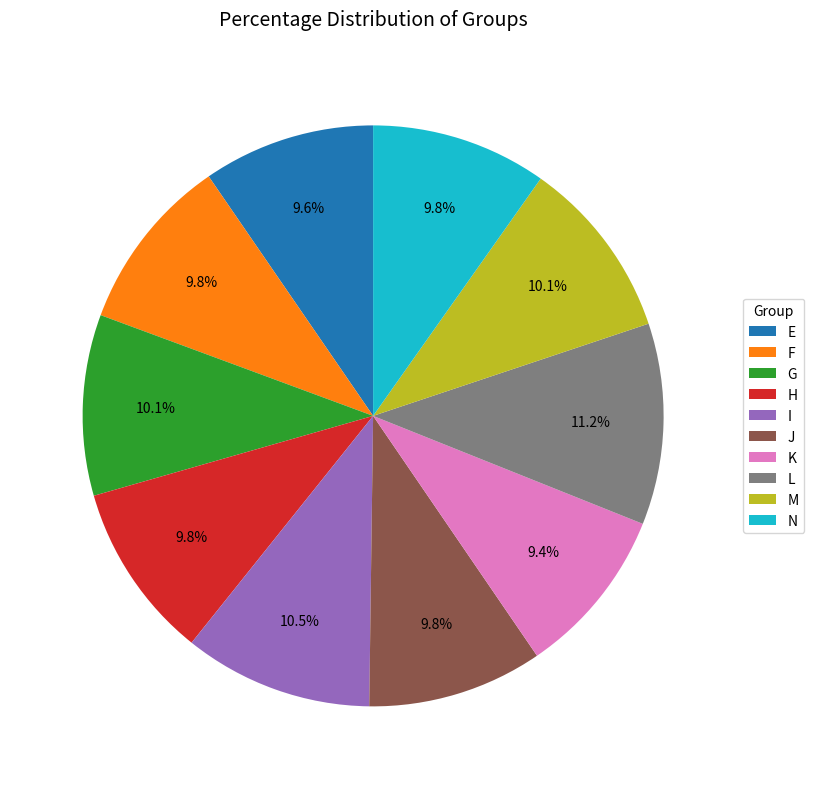

Does M represent more than half of the total?

No